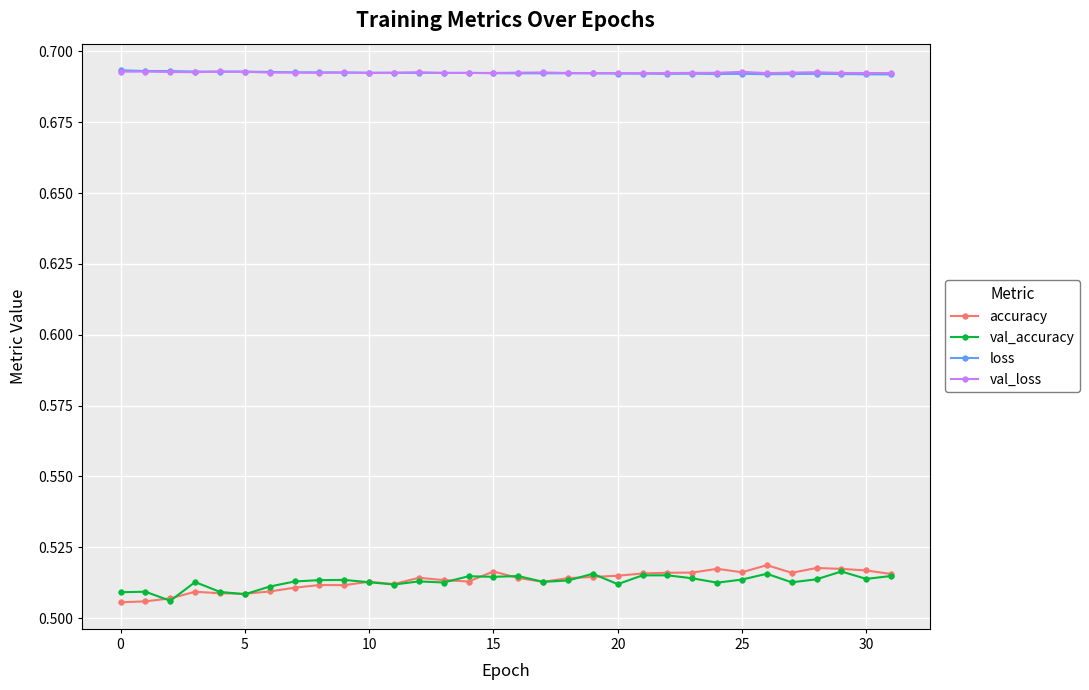

Which series has the largest range (max minus min)?

accuracy